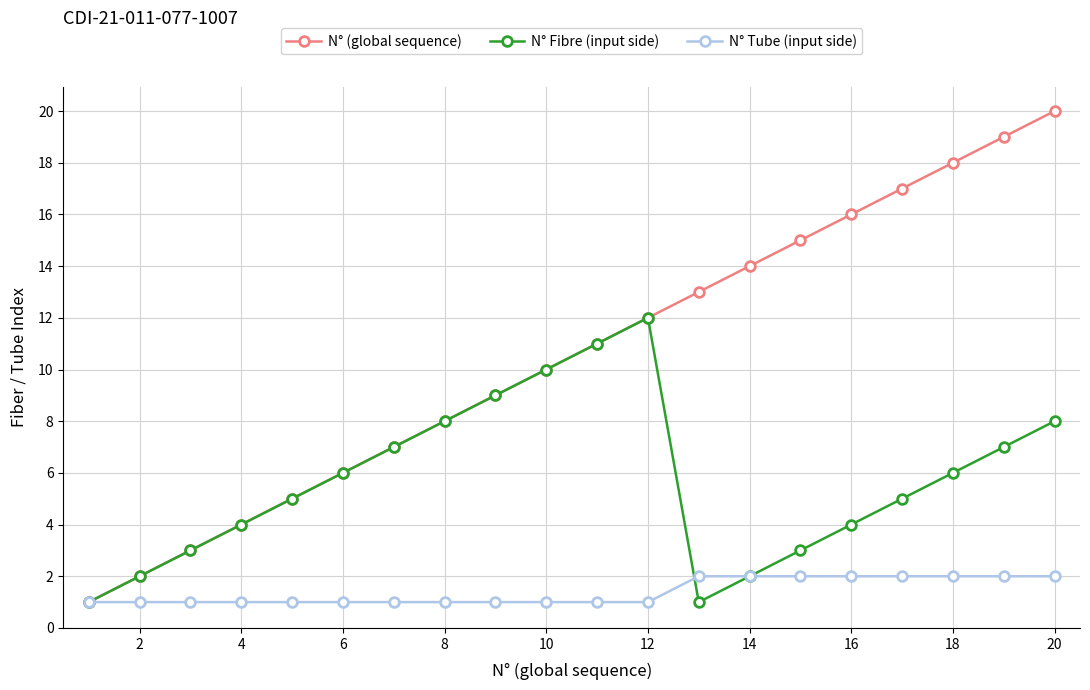

How many values in the N° Fibre (input side) series are below 6?

10